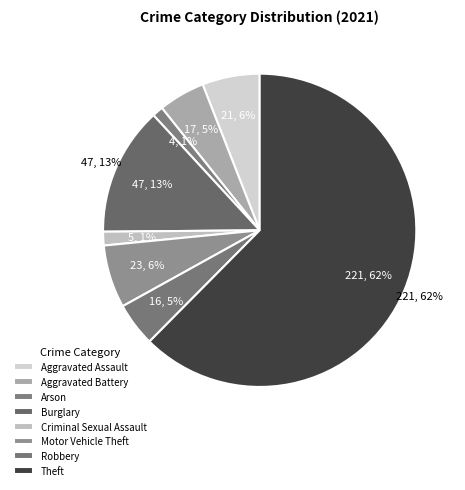

True or false: Criminal Sexual Assault accounts for 9% of the total.

False